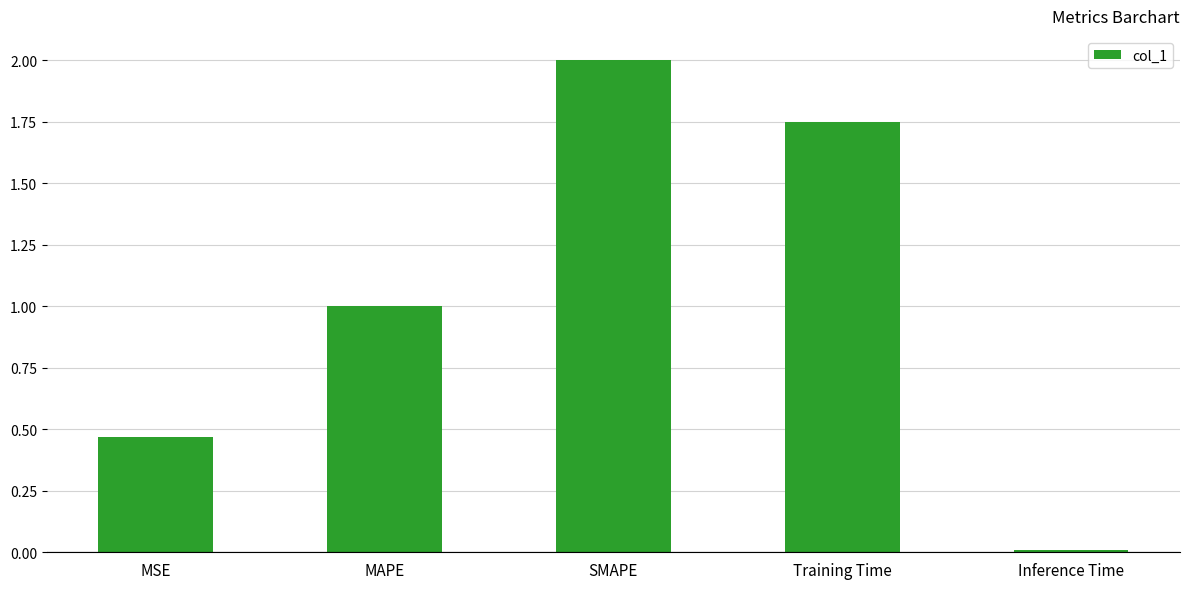

List the labels in order of value, smallest first.

Inference Time, MSE, MAPE, Training Time, SMAPE